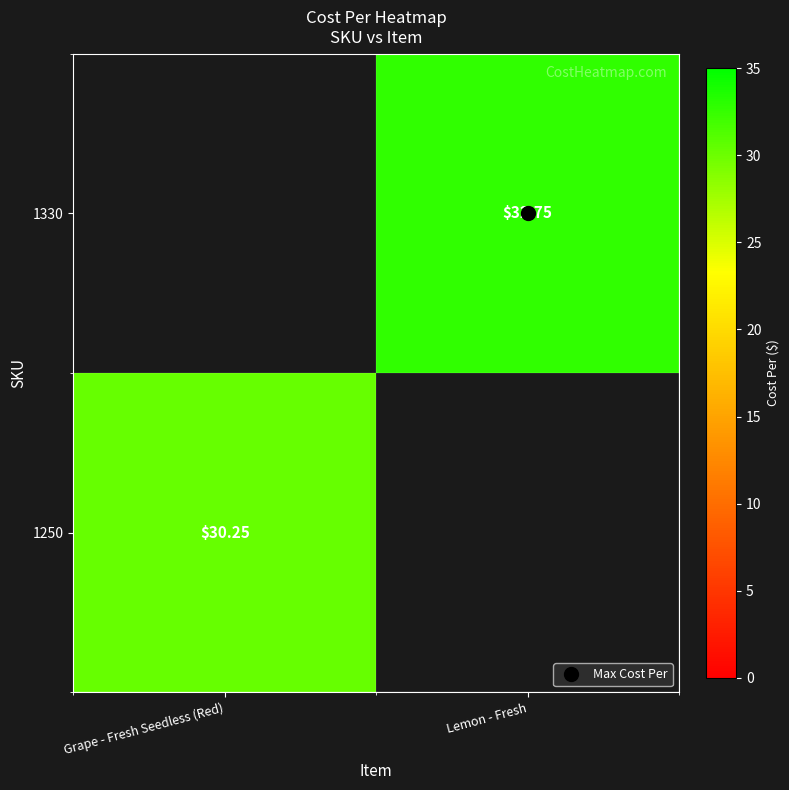

What is the sum of the 1330 values at Grape - Fresh Seedless (Red) and Lemon - Fresh?

32.8